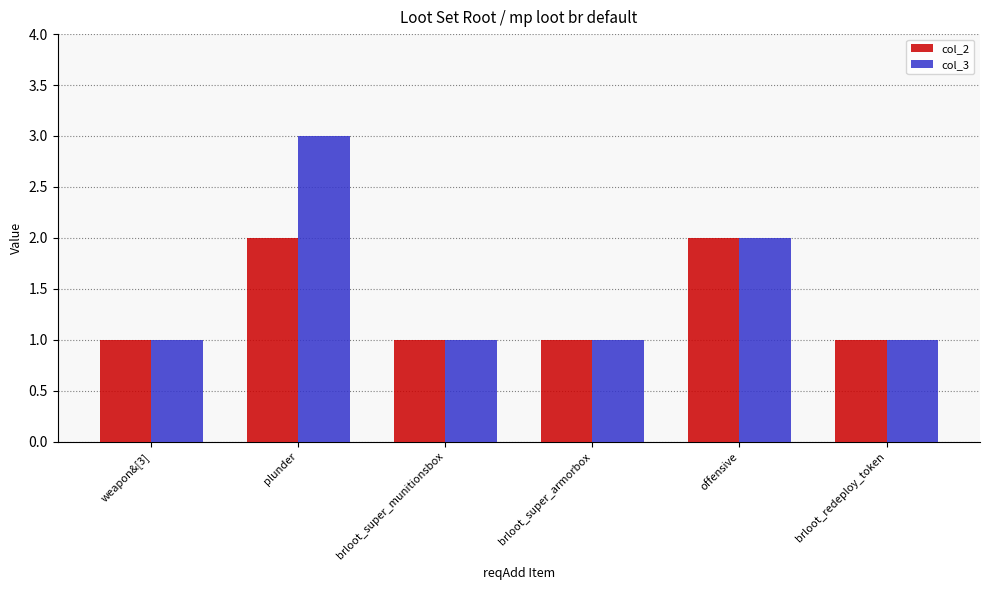

What position from the left is brloot_super_armorbox?

4